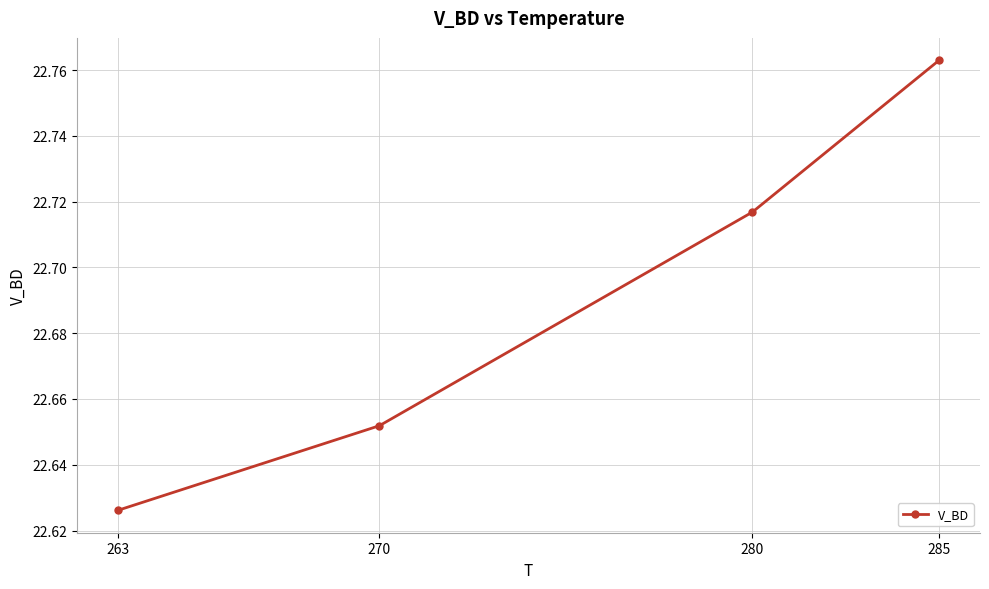

What is the change in value from 263 to 280?

+0.1